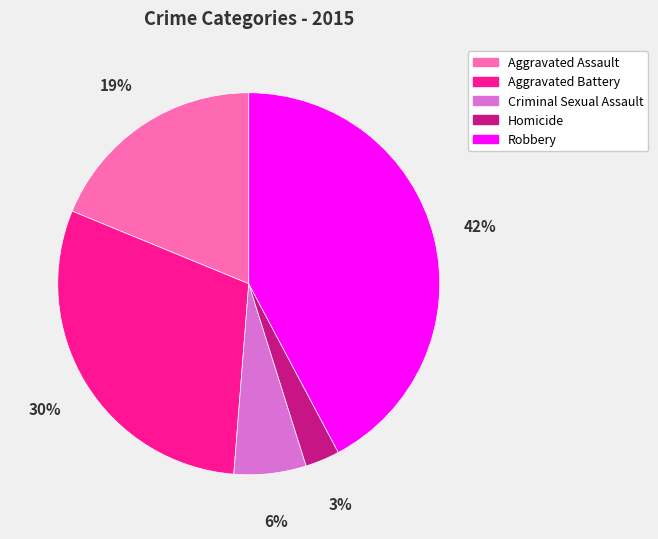

Between Aggravated Assault and Criminal Sexual Assault, which is larger?

Aggravated Assault